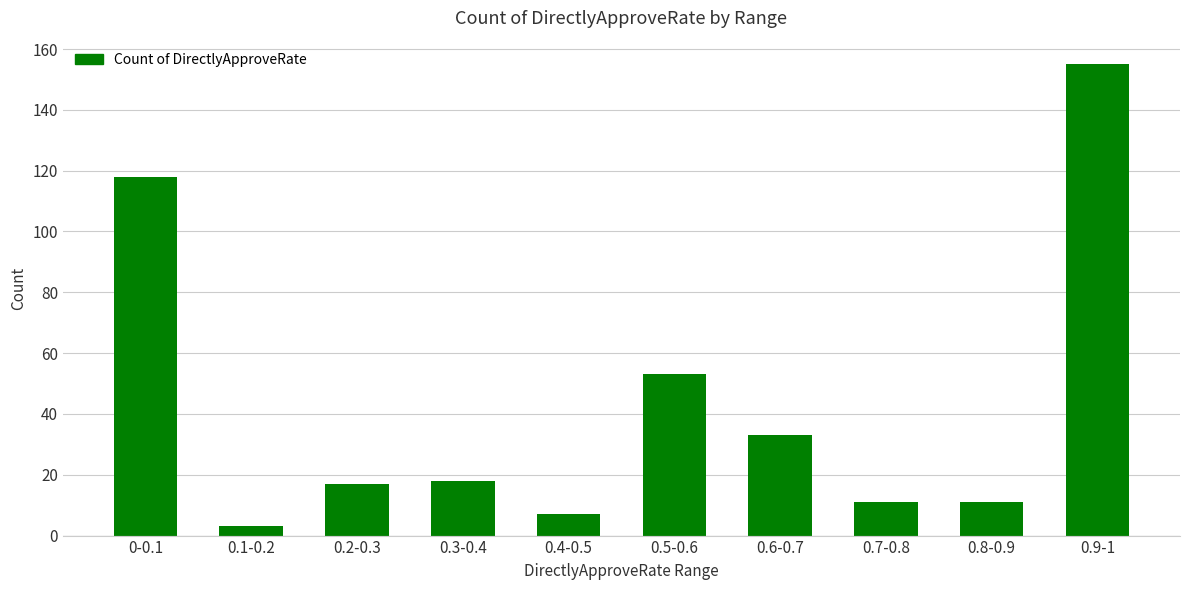

Between 0.9-1 and 0.4-0.5, which is larger?

0.9-1